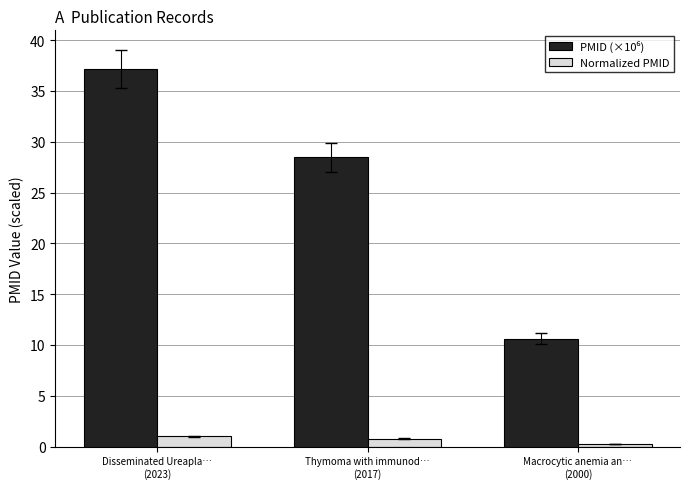

What is the maximum value for Normalized PMID?

1.0